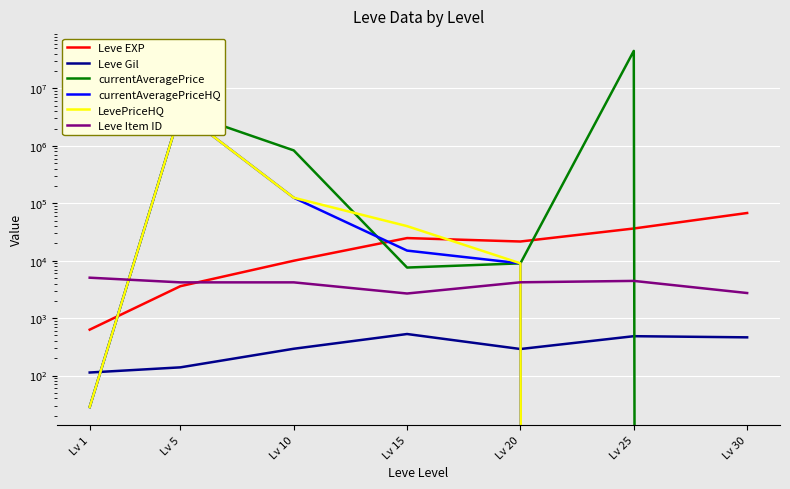

How many lines are shown in the chart?

6